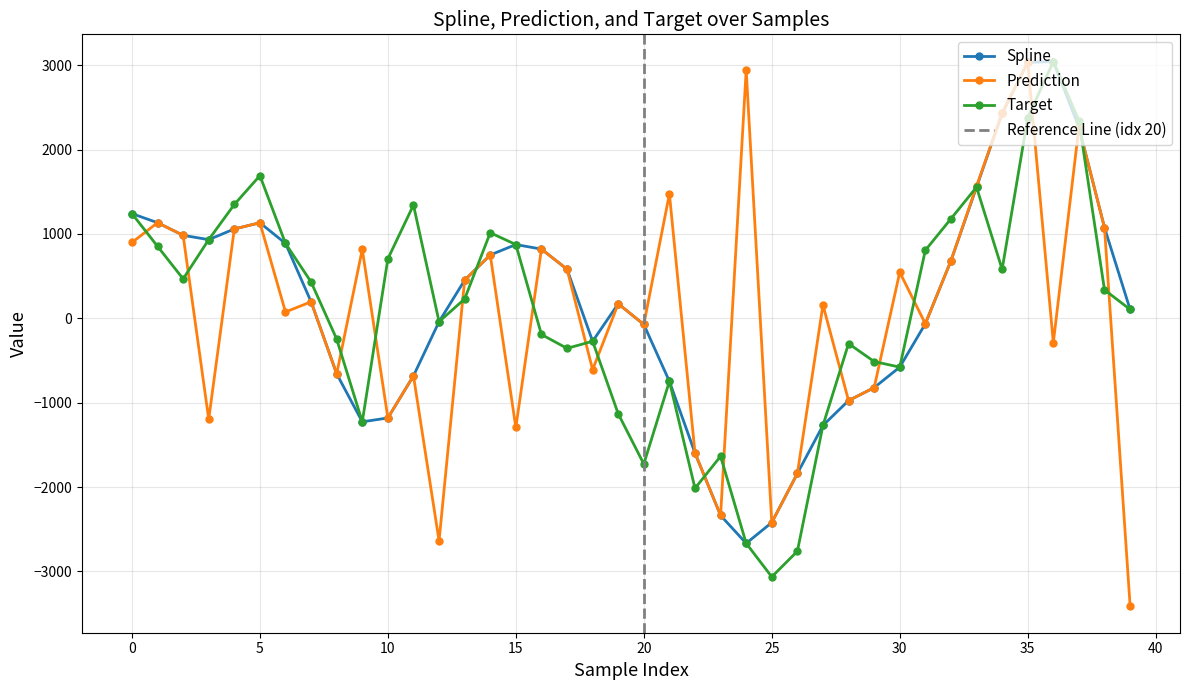

List the series in order of their peak value, highest first.

spline, target, prediction